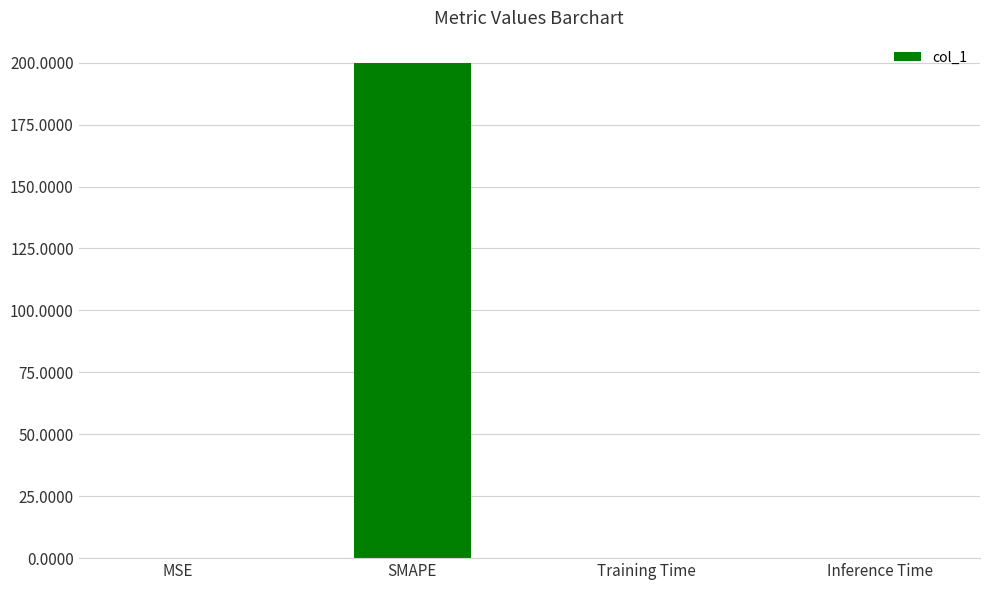

What is the sum of all values?

200.1